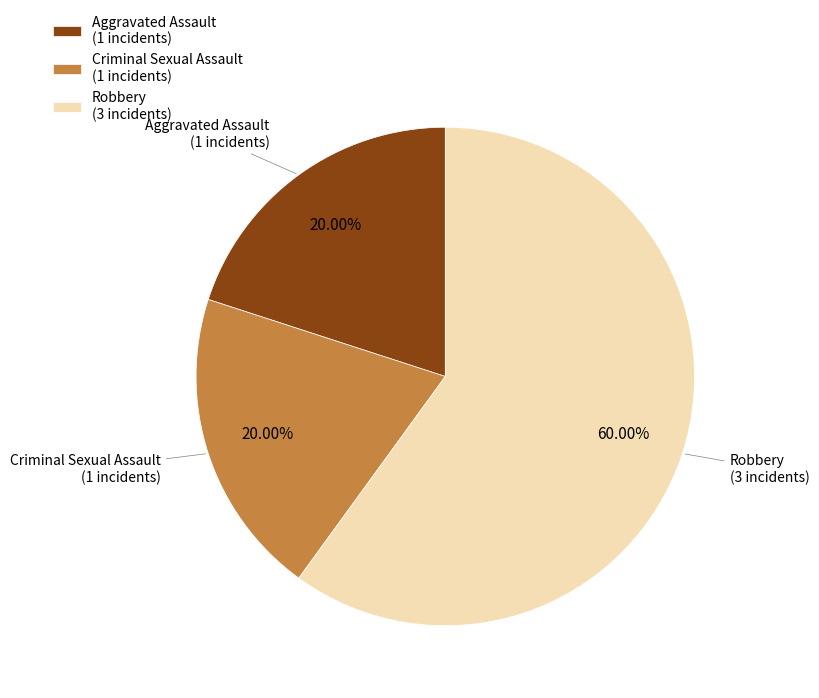

Which slice represents more than half of the pie?

Robbery (3 incidents)